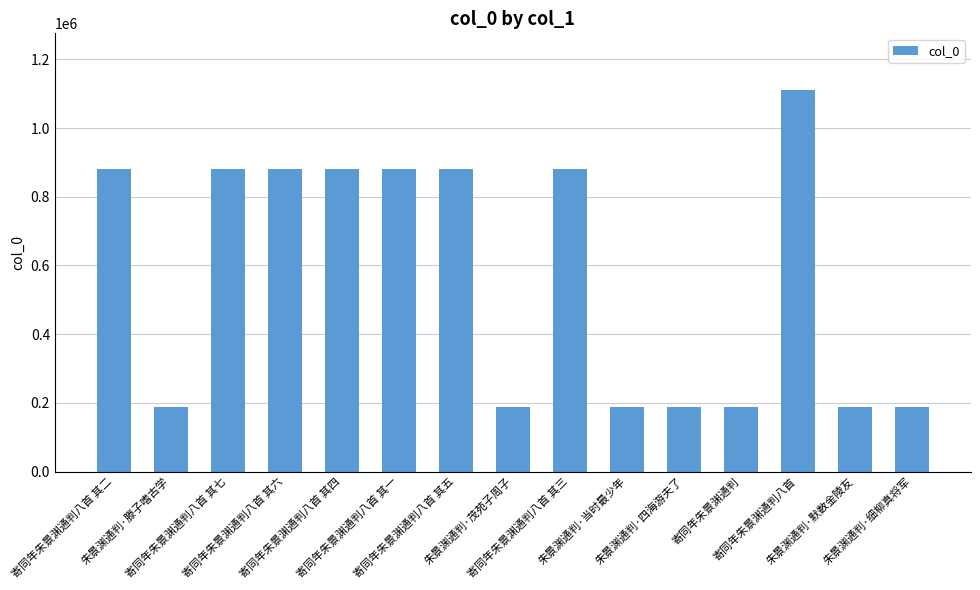

Are the bars horizontal?

No